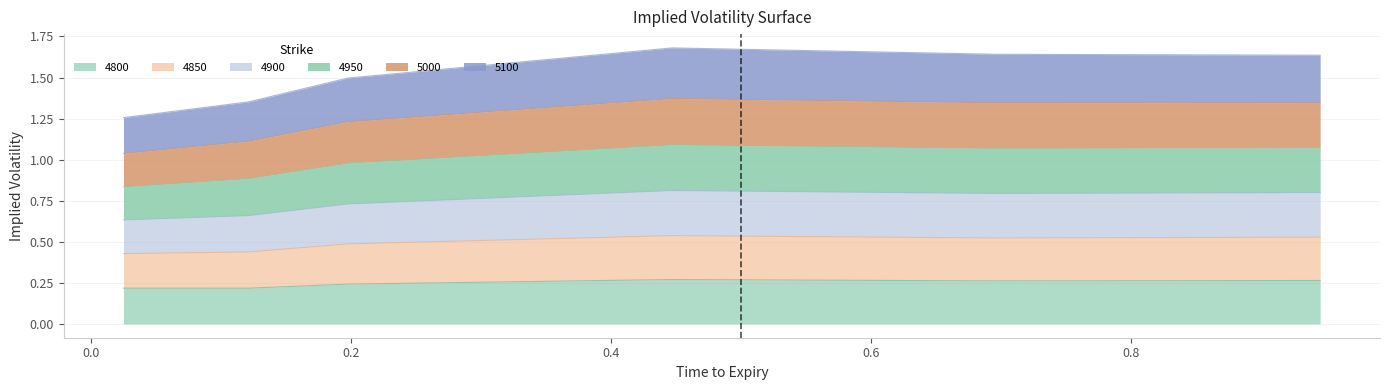

True or false: 4850 and 4900 cross at least once.

False